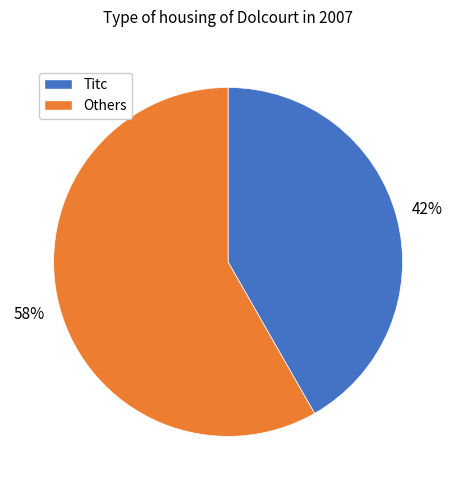

To the nearest percent, what is the average slice percentage?

50%